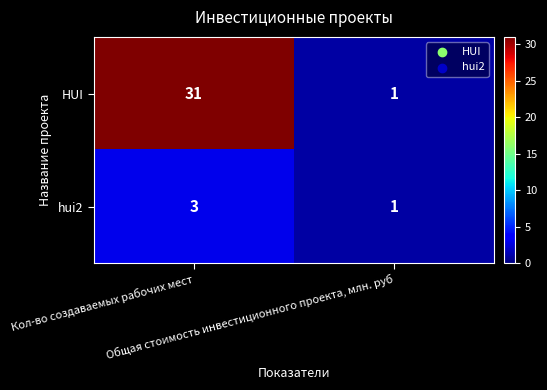

What is the greatest value displayed?

31